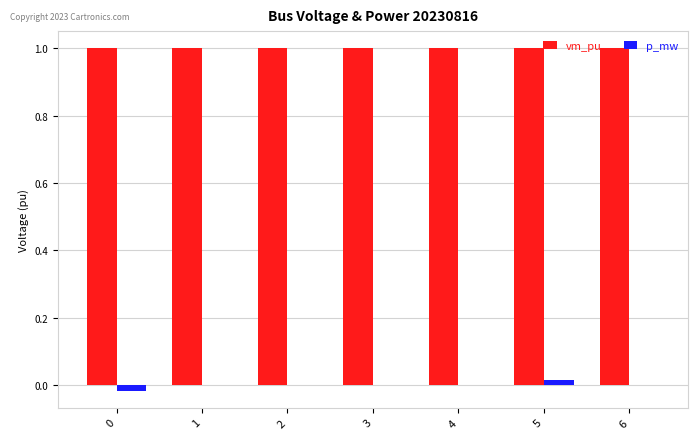

What are all the series names shown in the legend?

vm_pu, p_mw